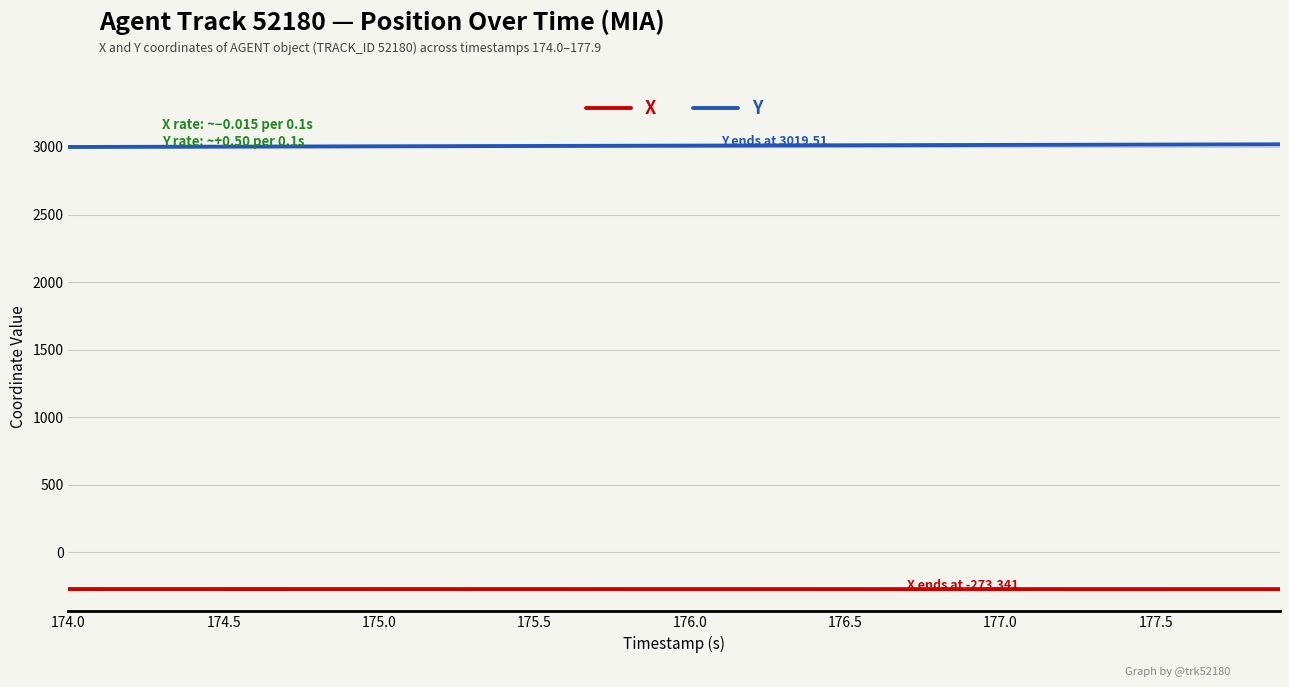

What is the maximum value shown in the chart?

3019.5